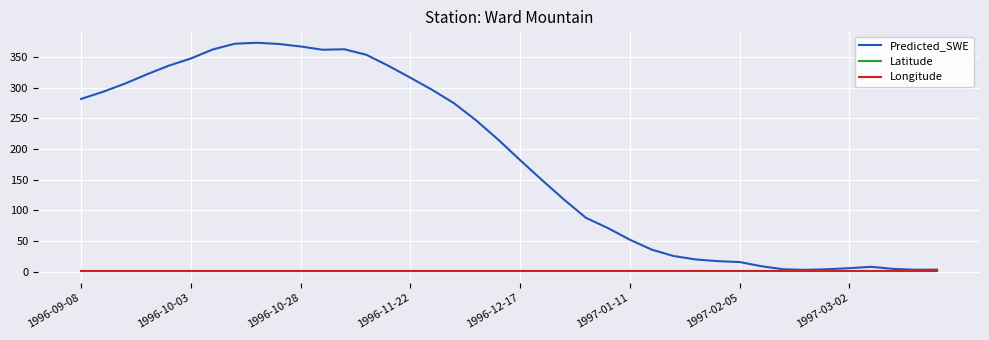

Which series has the largest total across all categories?

Predicted_SWE